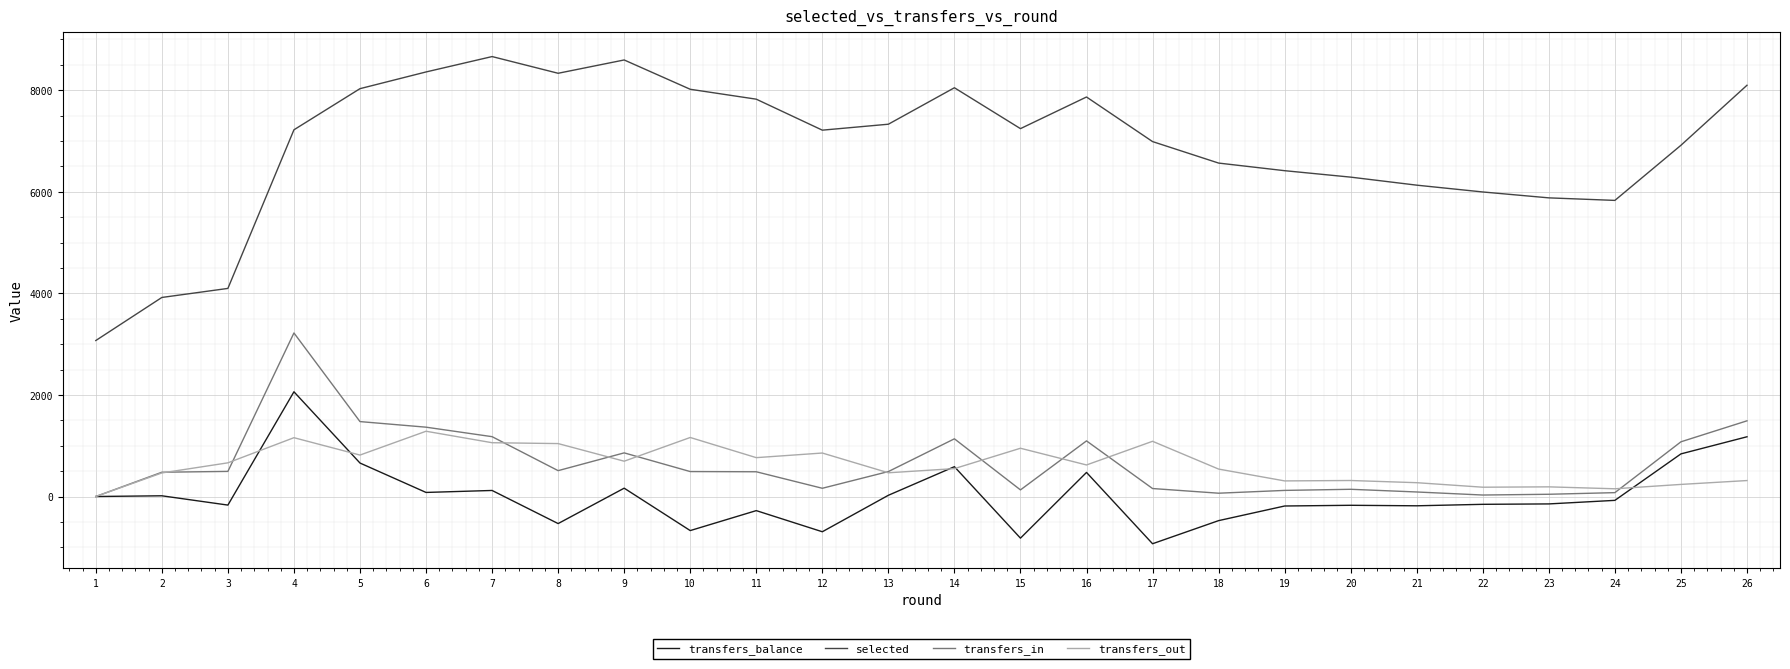

What is the total value across all series at 14?

10320